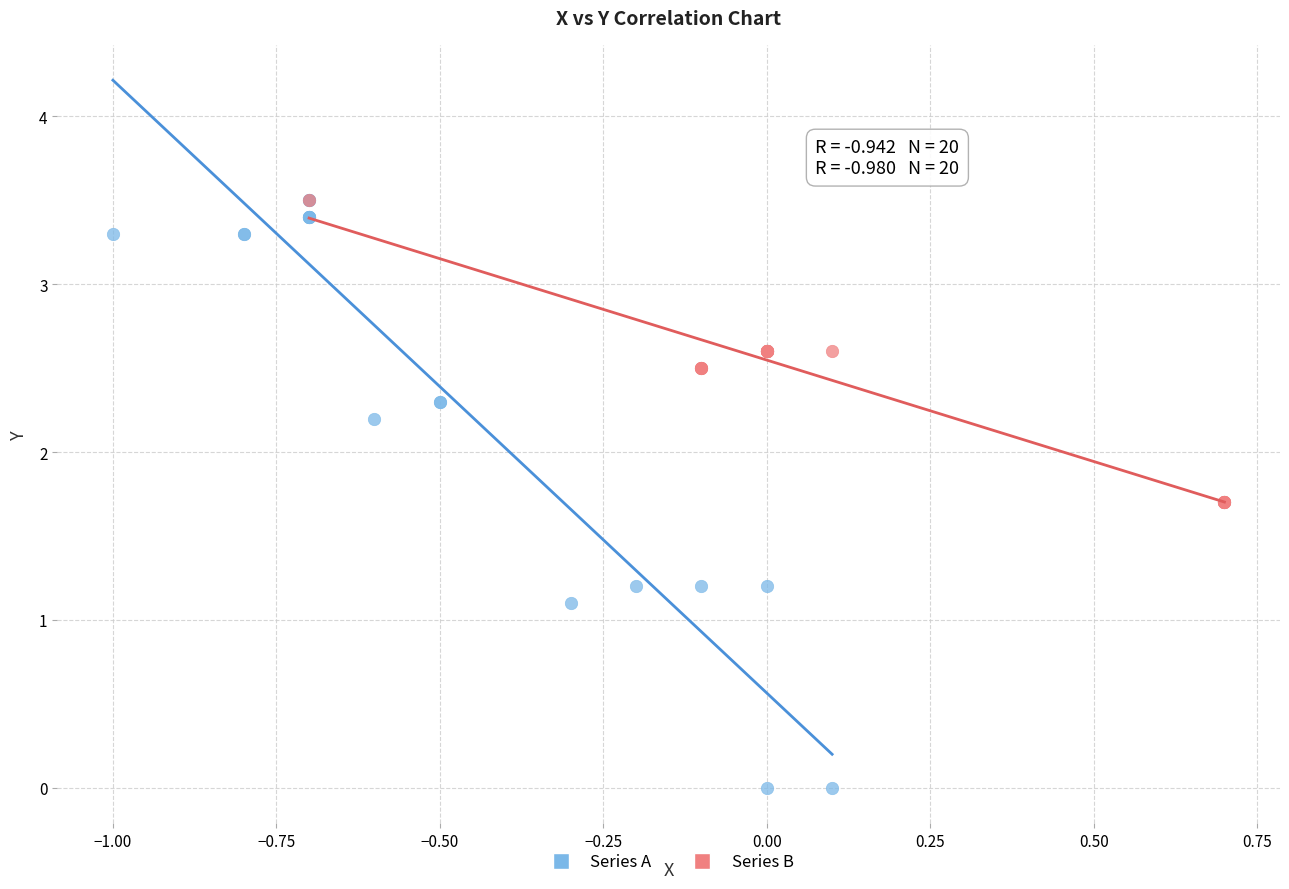

Which series has the widest spread of Y values?

Series A